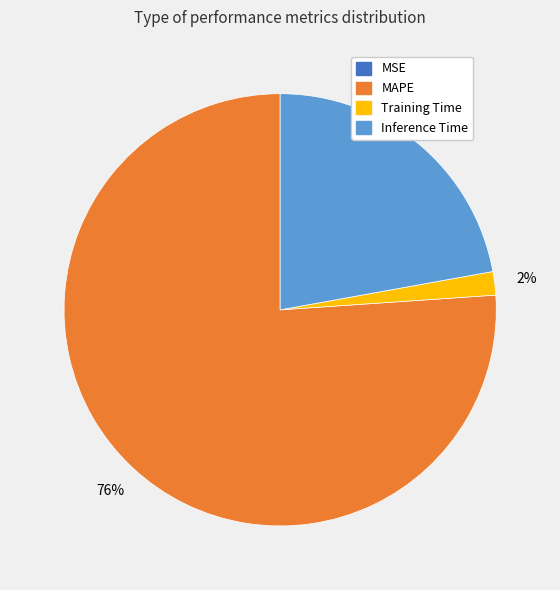

Is there a majority slice in this chart?

Yes